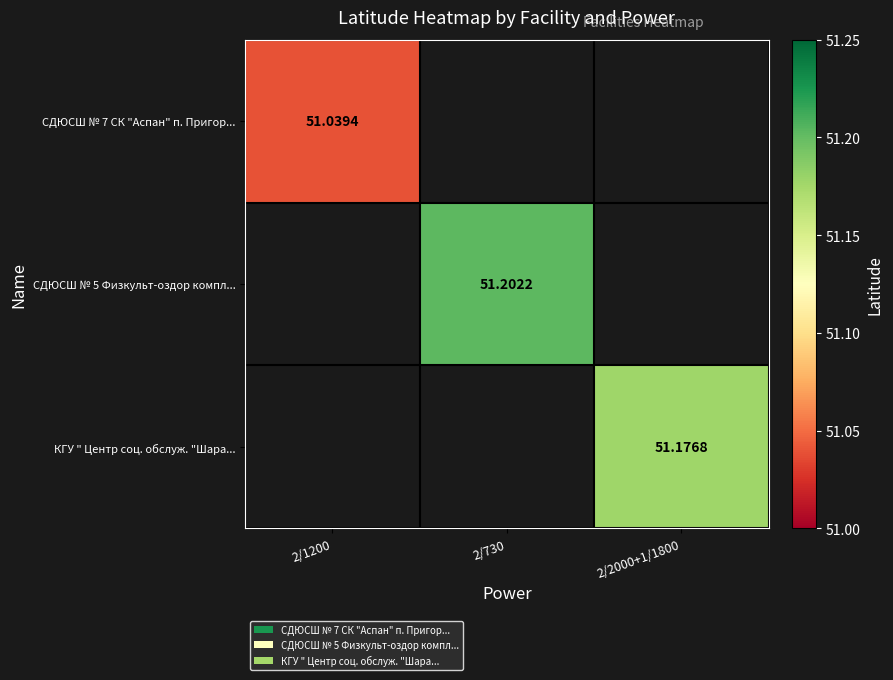

Is the value of СДЮСШ № 5 Физкульт-оздор компл... at 2/730 greater than the value of КГУ " Центр соц. обслуж. "Шара... at 2/2000+1/1800?

Yes